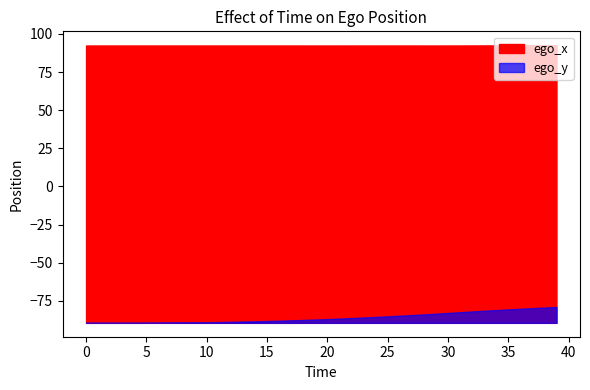

Does the chart display data point markers on the line(s)?

No